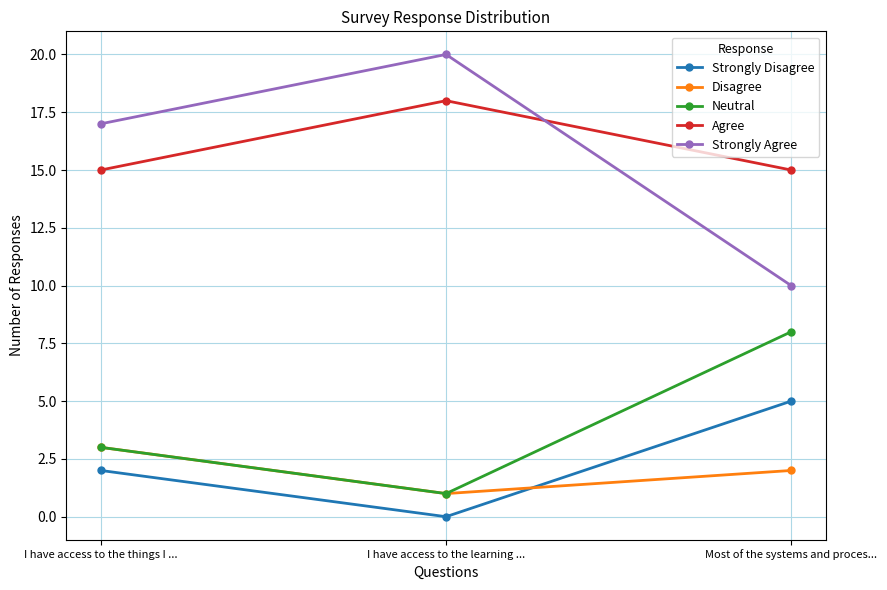

What is the difference between the highest and lowest values at I have access to the learning ...?

20